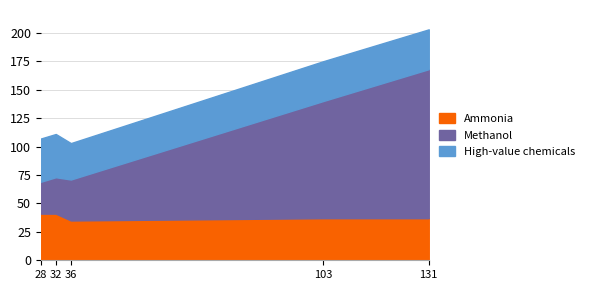

What is the greatest value displayed?

131